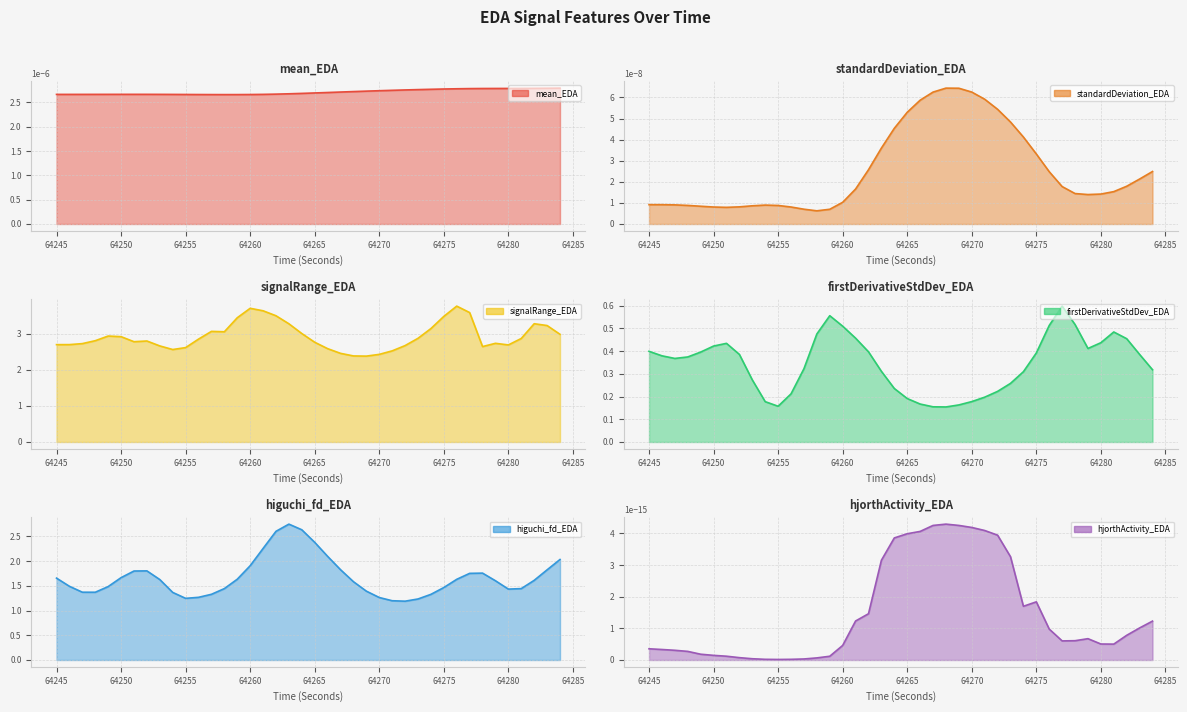

At which category does the chart reach its minimum across all series?

64268